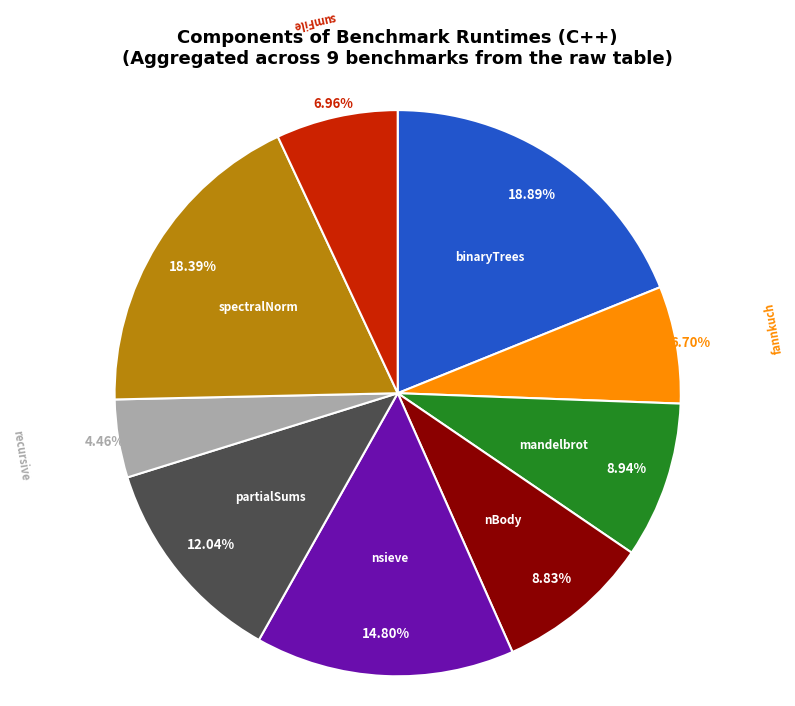

What is the ratio of the value at sumFile to the value at nsieve?

0.5